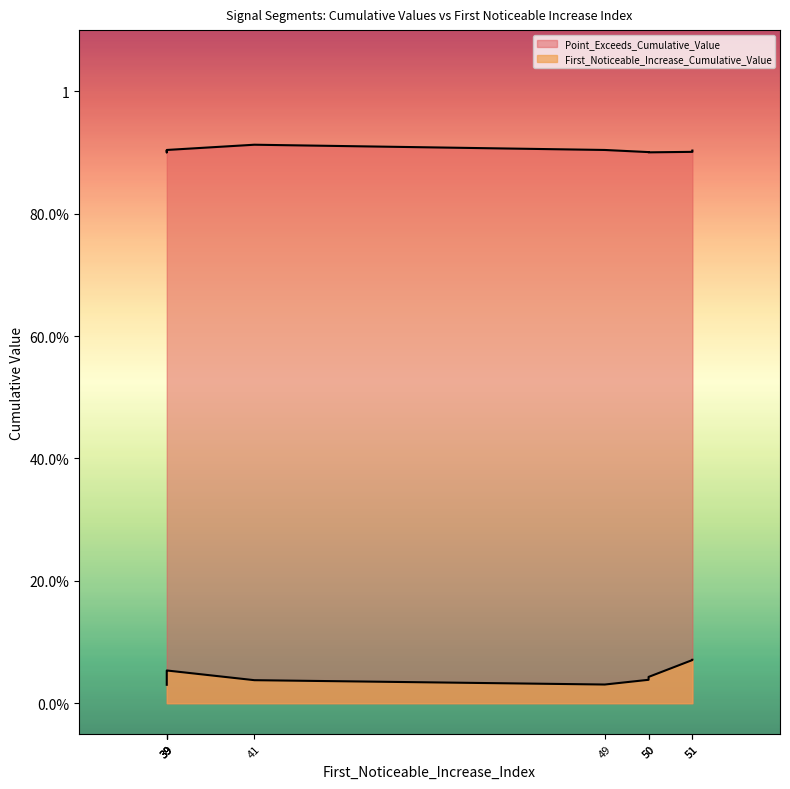

Reading right to left, transcribe all the data shown in this chart.

First_Noticeable_Increase_Cumulative_Value: 0.1	0.0	0.0	0.1	0.0	0.0	0.0	0.1	0.0	0.1
Point_Exceeds_Cumulative_Value: 0.9	0.9	0.9	0.9	0.9	0.9	0.9	0.9	0.9	0.9